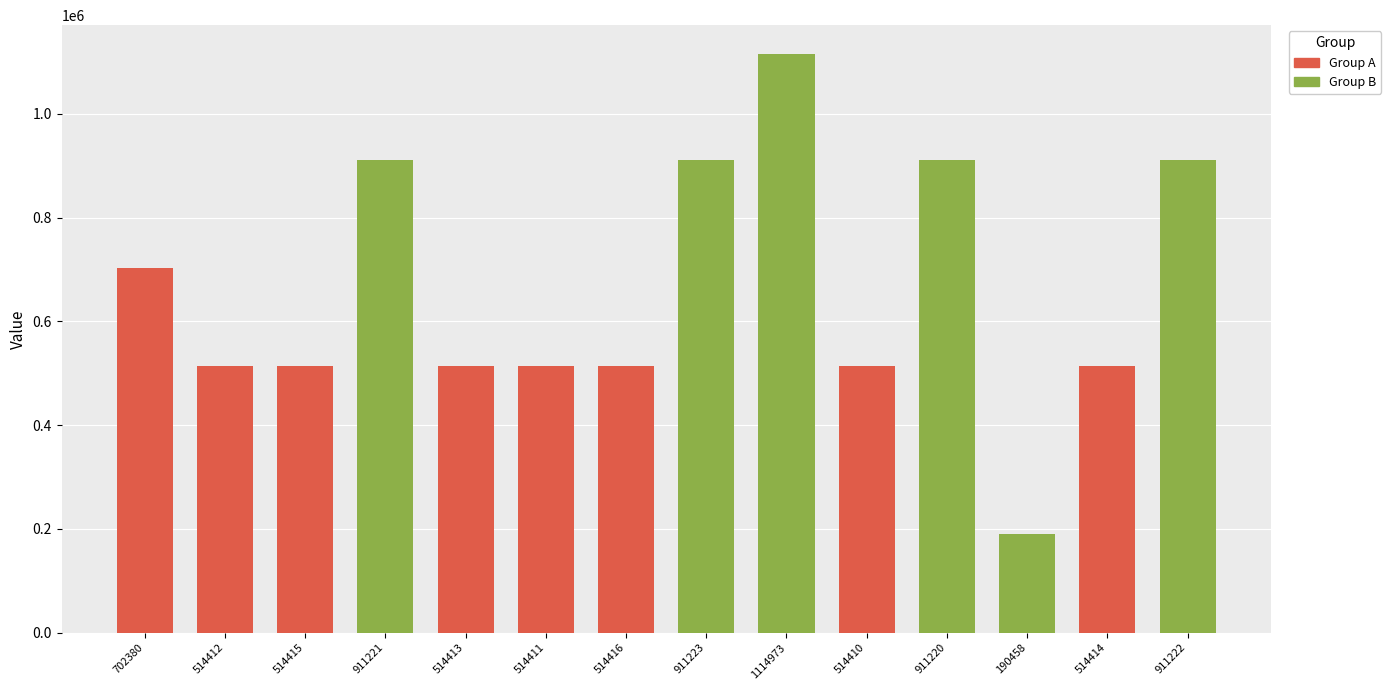

True or false: the data shows 514413 at 514413.

True